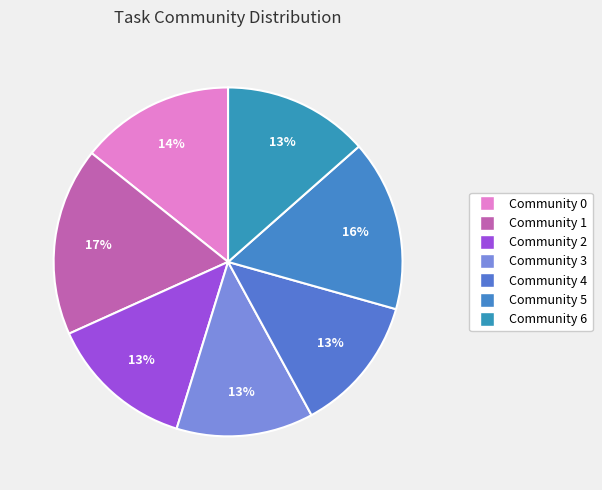

Is there any slice that represents more than half of the pie?

No